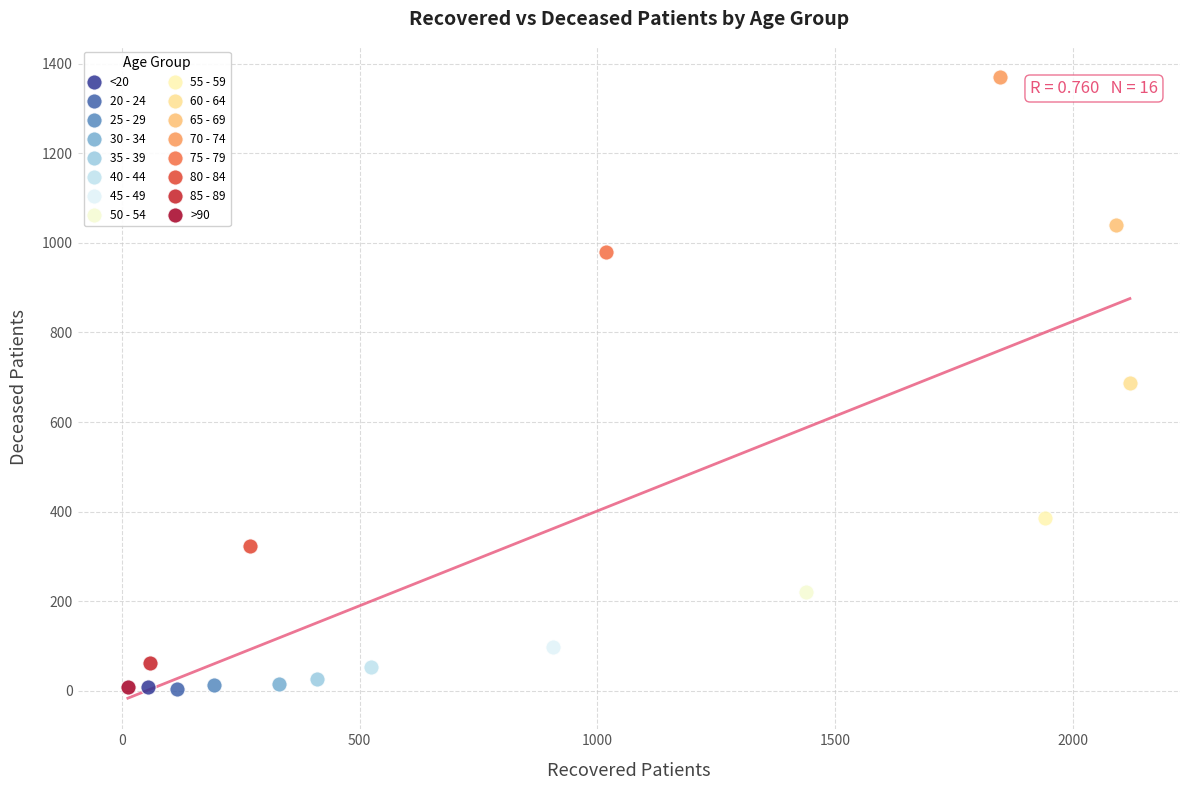

What are all the series names shown in the legend?

<20, 20 - 24, 25 - 29, 30 - 34, 35 - 39, 40 - 44, 45 - 49, 50 - 54, 55 - 59, 60 - 64, 65 - 69, 70 - 74, 75 - 79, 80 - 84, 85 - 89, >90